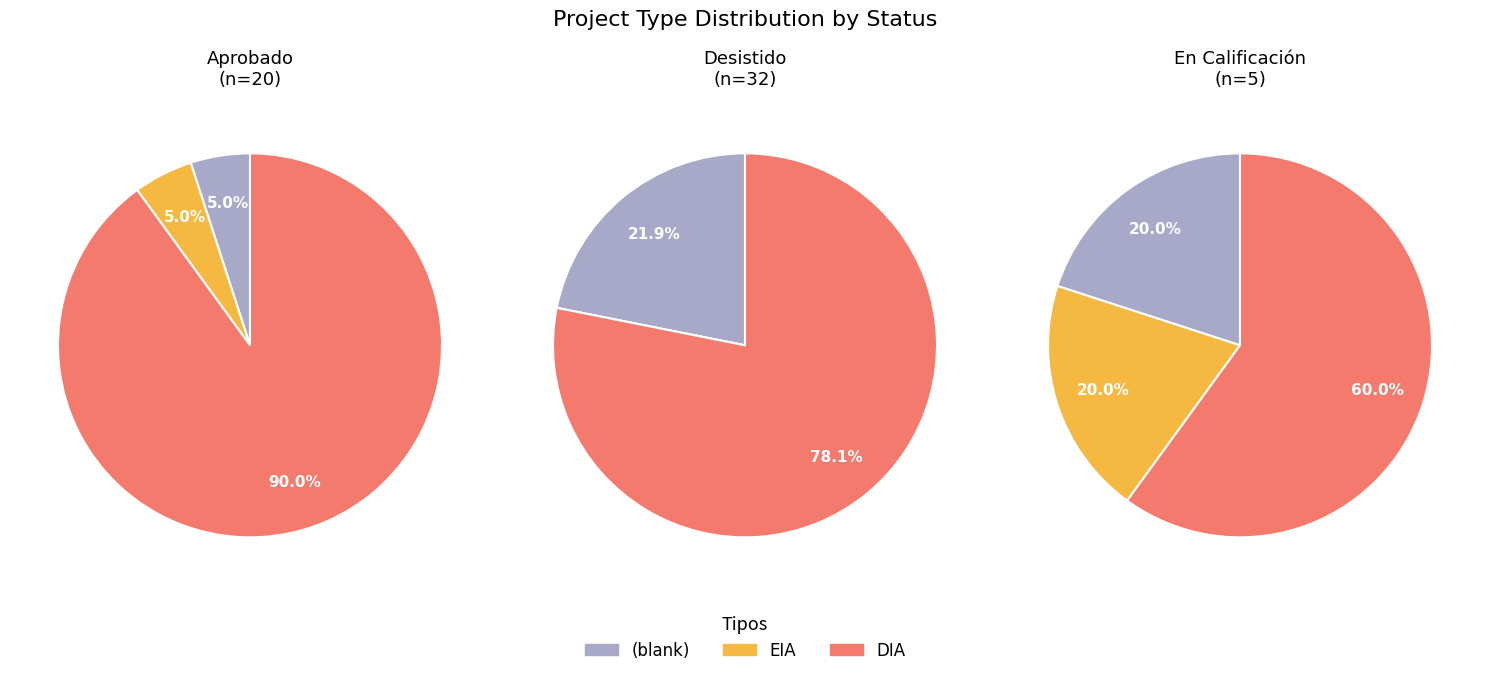

Rank the categories by value from highest to lowest.

DIA, , EIA